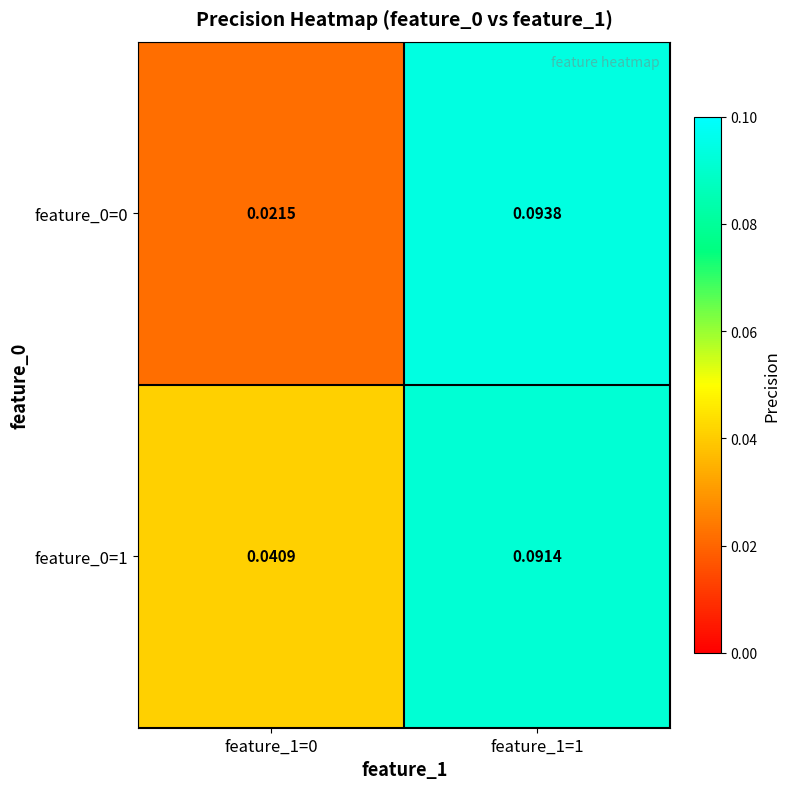

Is the value of feature_0=0 at feature_1=1 greater than the value of feature_0=1 at feature_1=0?

Yes